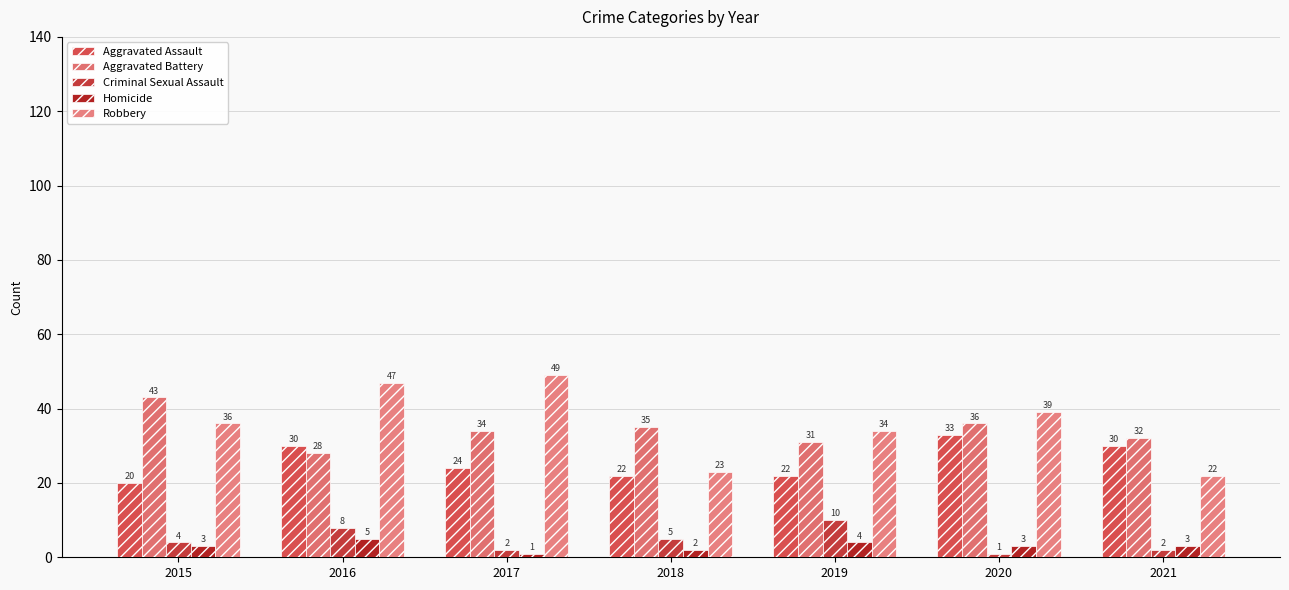

What is the average value of the Criminal Sexual Assault series?

5